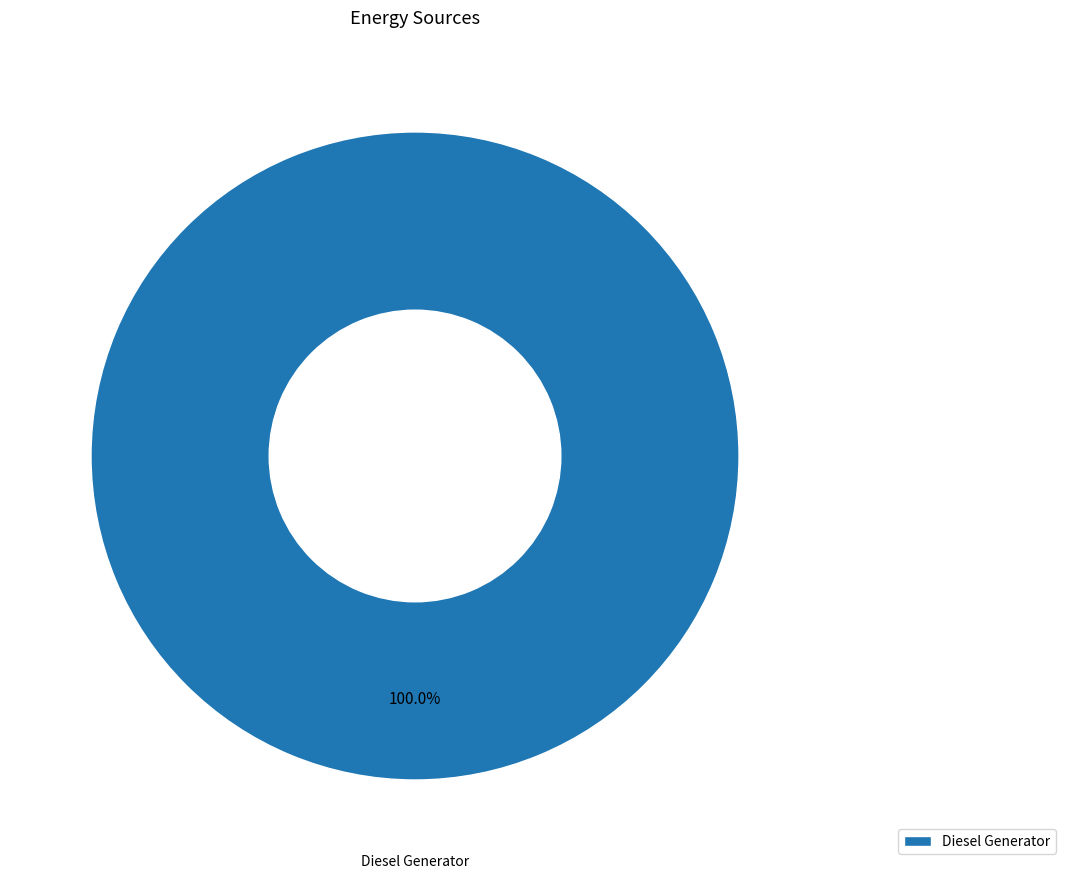

Rank the categories by value from highest to lowest.

Diesel Generator